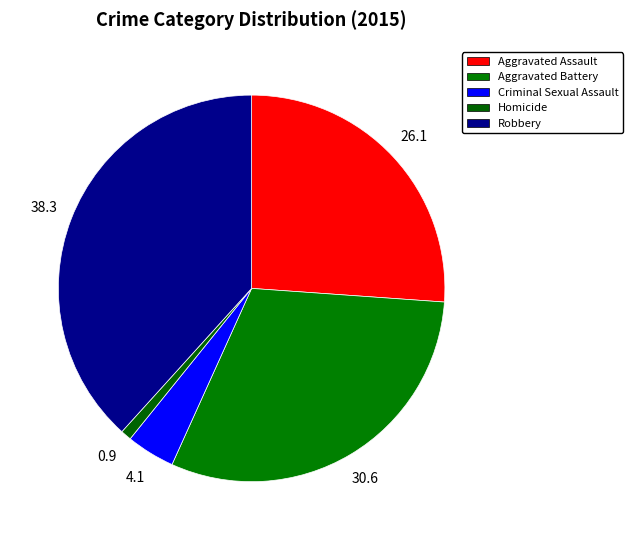

What percentage is the Robbery slice, to the nearest percent?

38%